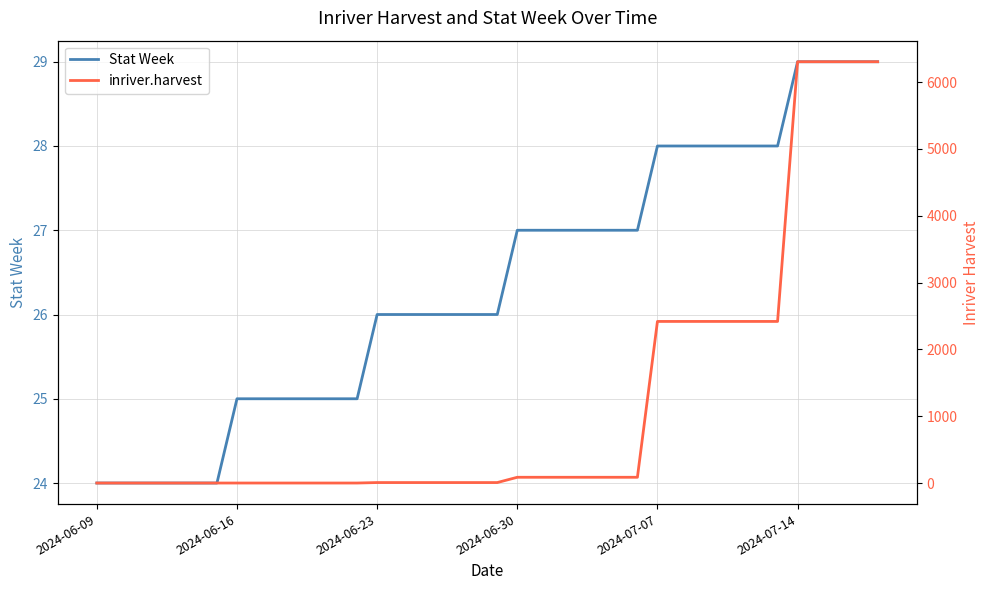

How many times do inriver.harvest and Stat Week cross each other?

1